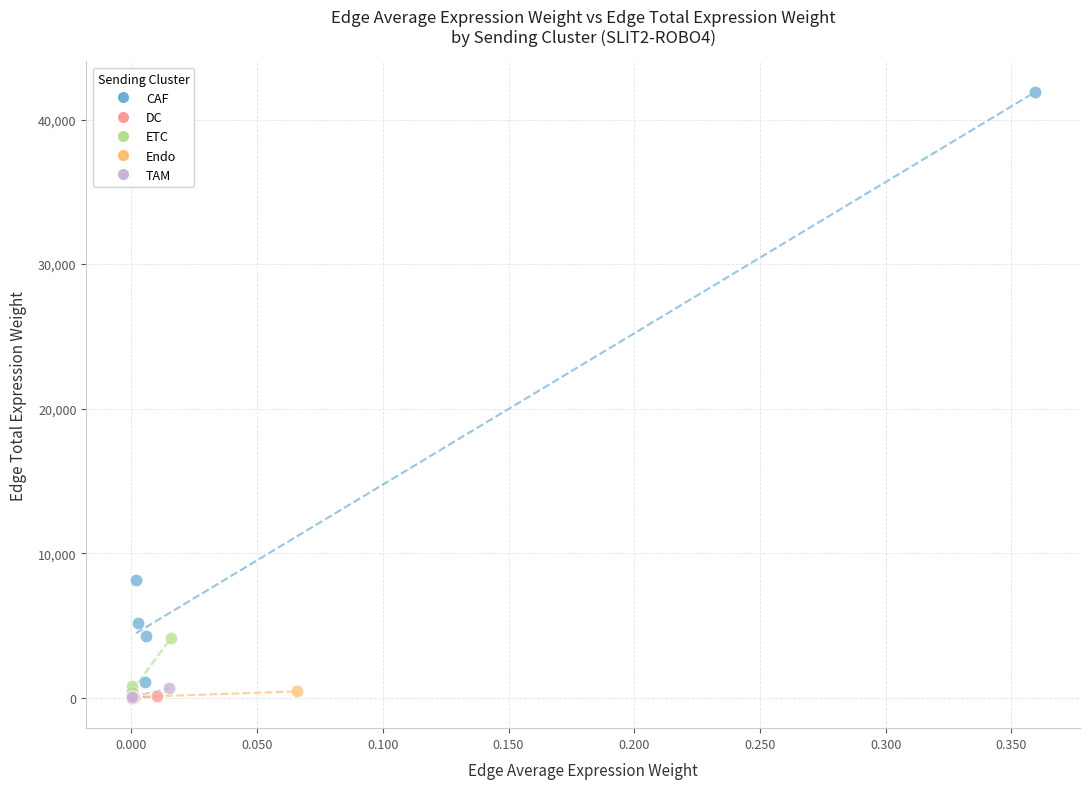

Which series contains the highest Y value?

CAF